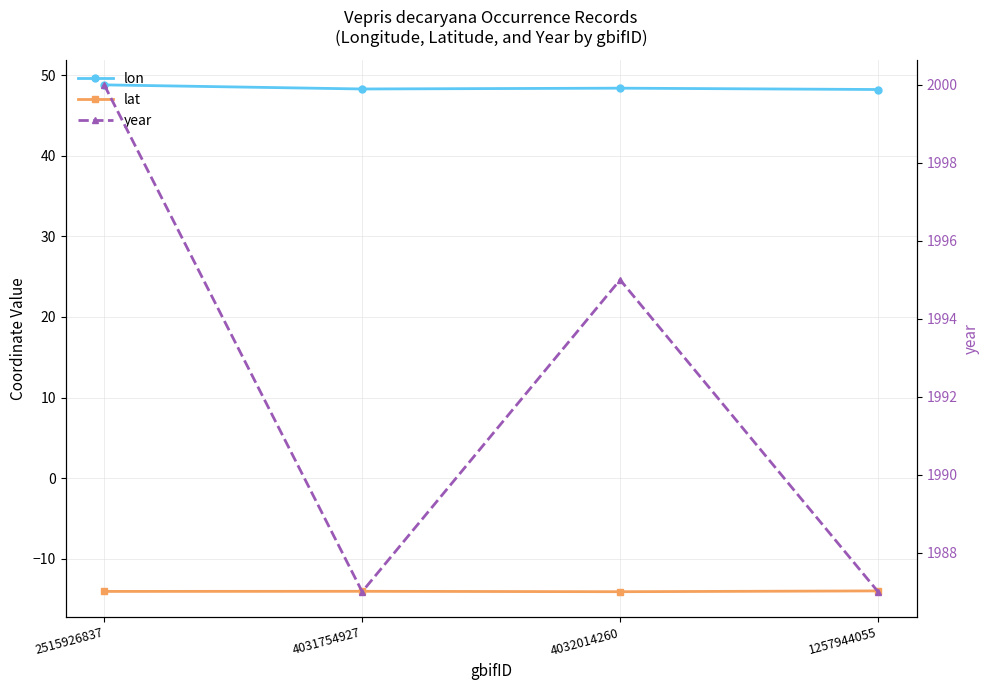

List the series in order of their peak value, highest first.

year, lon, lat